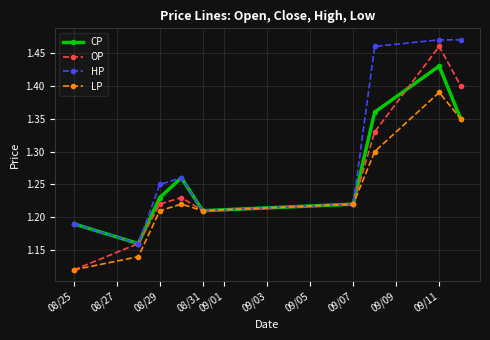

What are all the series names shown in the legend?

CP, OP, HP, LP